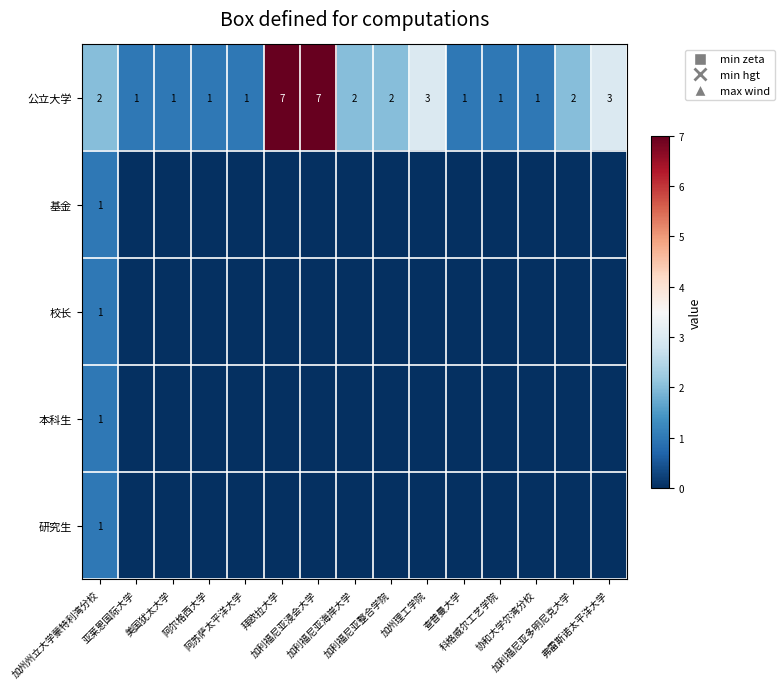

What is the difference between the second highest and second lowest values in the 公立大学 series?

6